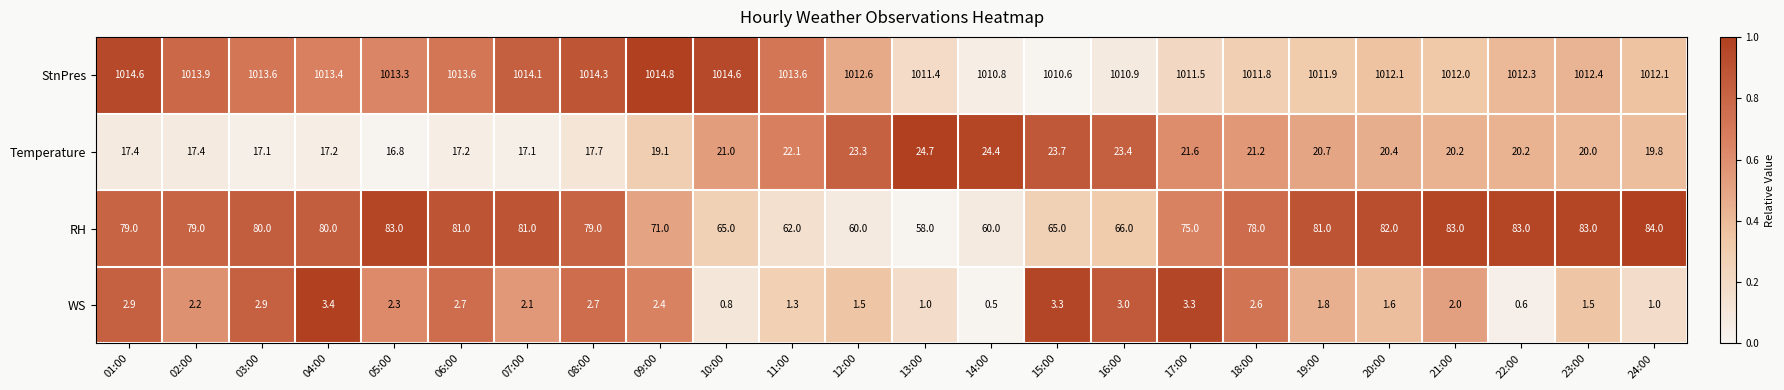

Where is Temperature nearest to the value 20?

23:00